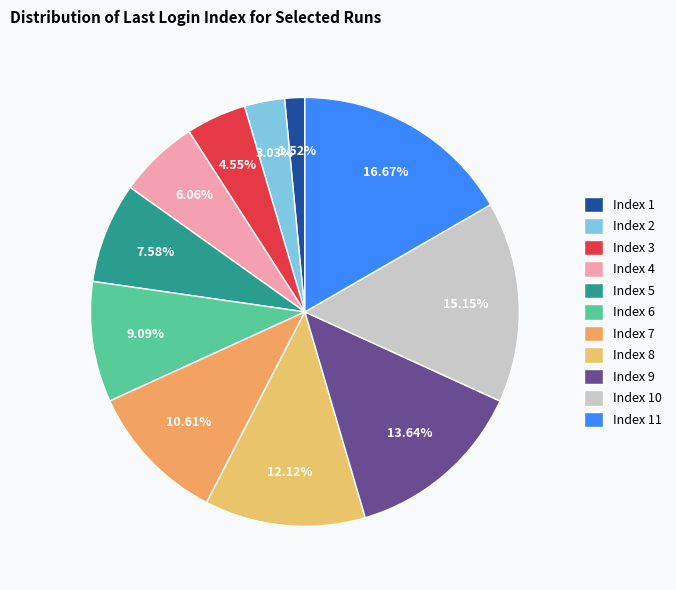

What is the smallest slice in the pie chart?

Index 1